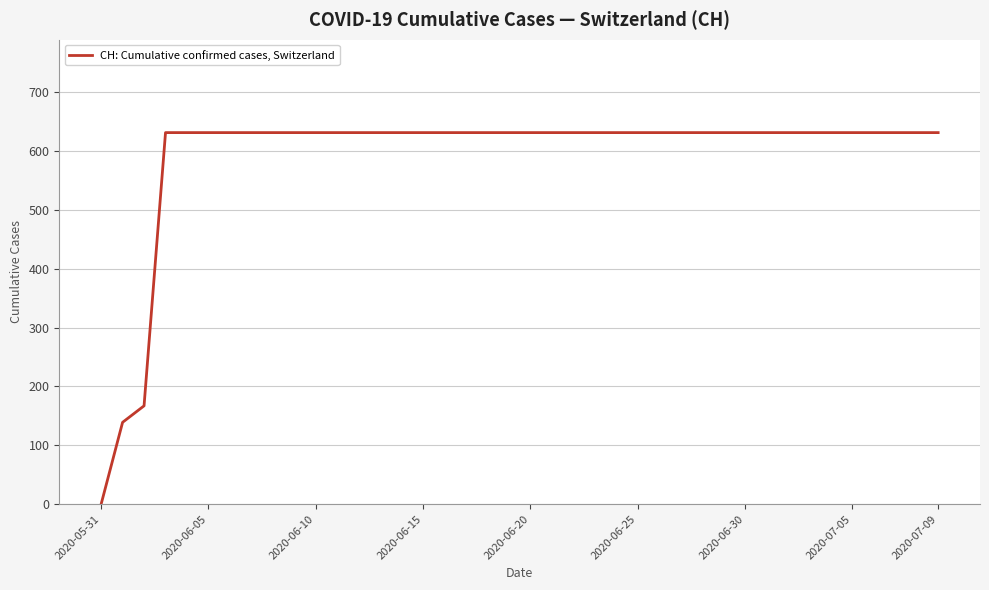

What is the maximum value shown in the chart?

631